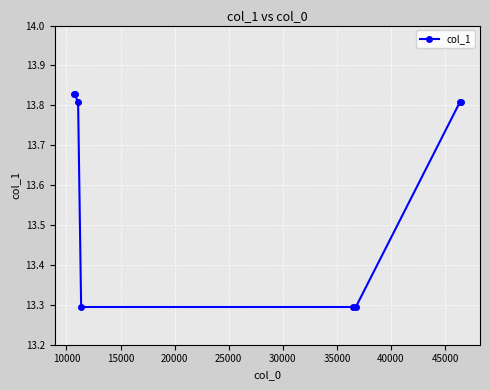

What is the difference between the maximum and minimum values?

0.5